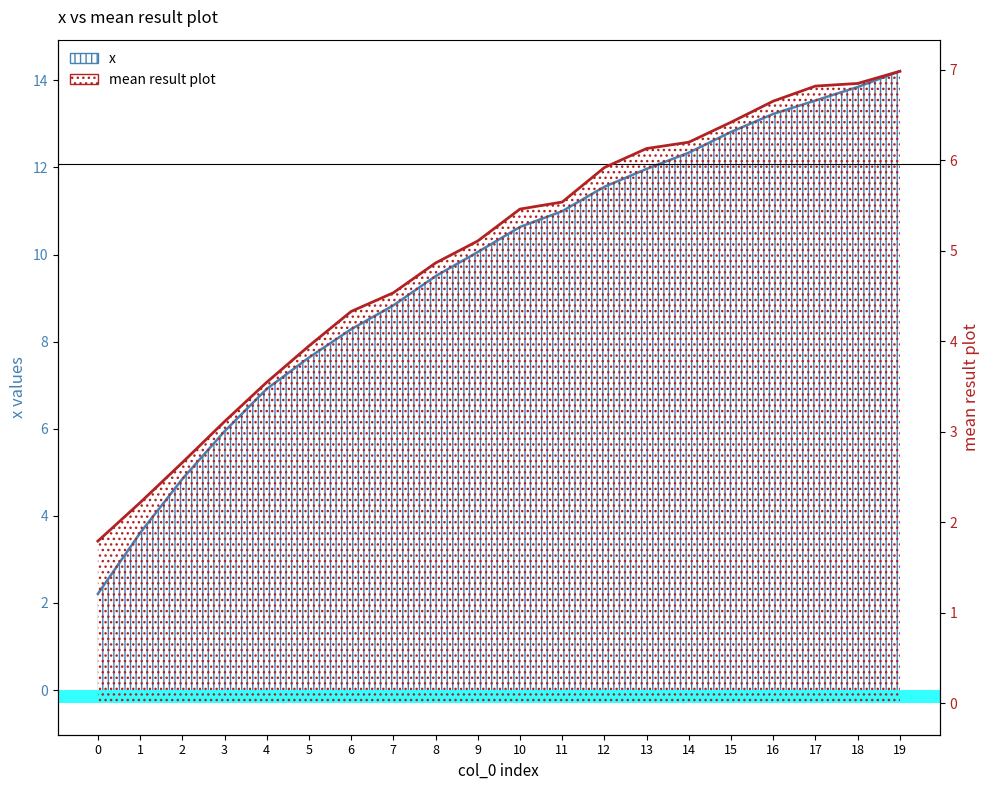

At how many categories does at least one series exceed 4?

18